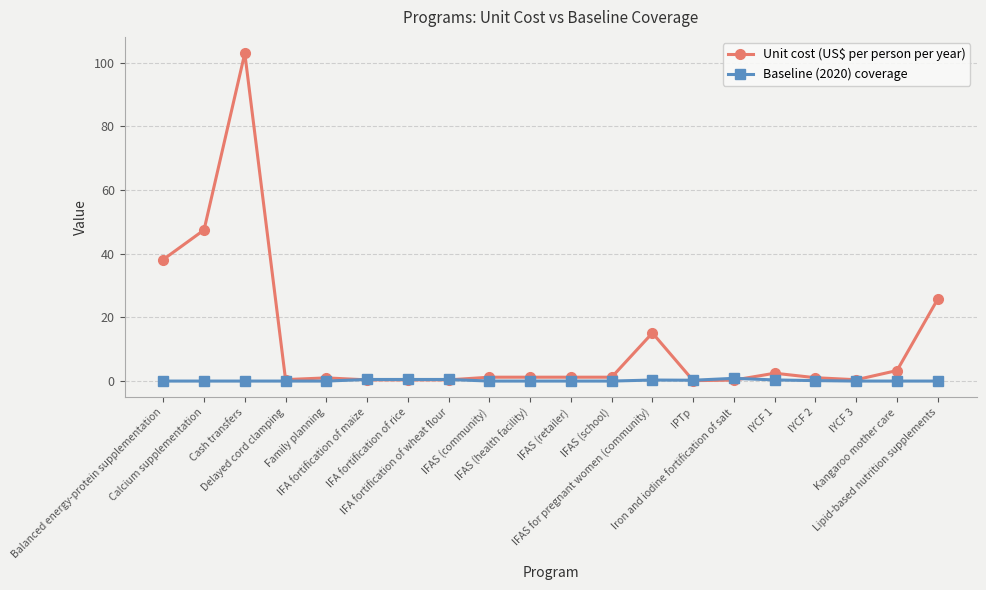

What is the label of the 10th point from the right?

IFAS (retailer)